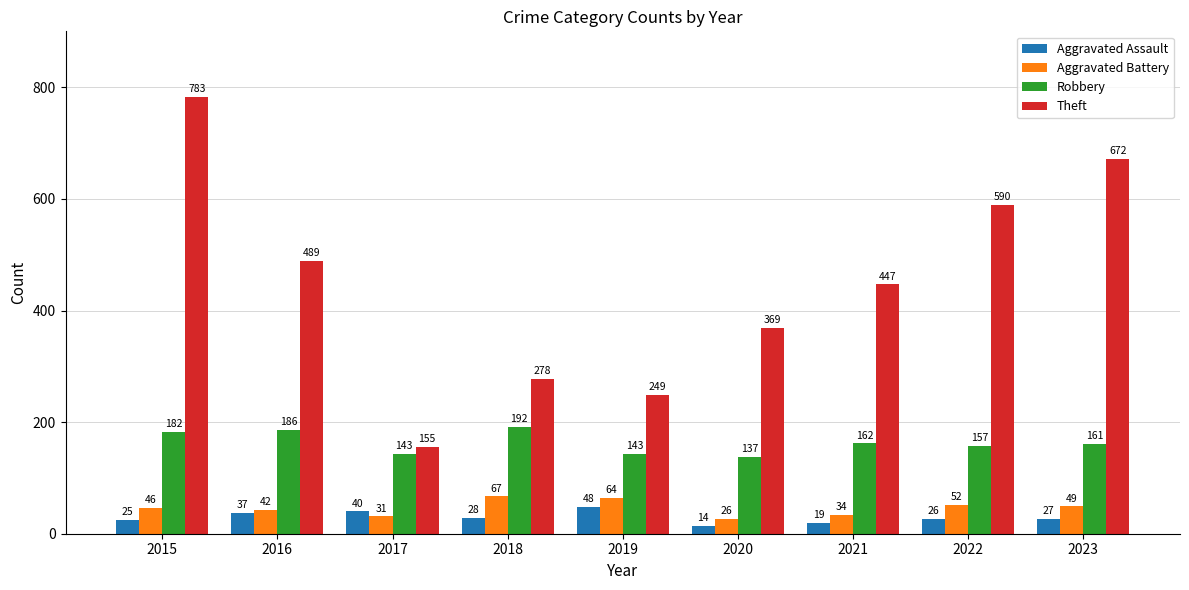

The value of Theft at 2023 is 672. True or false?

True